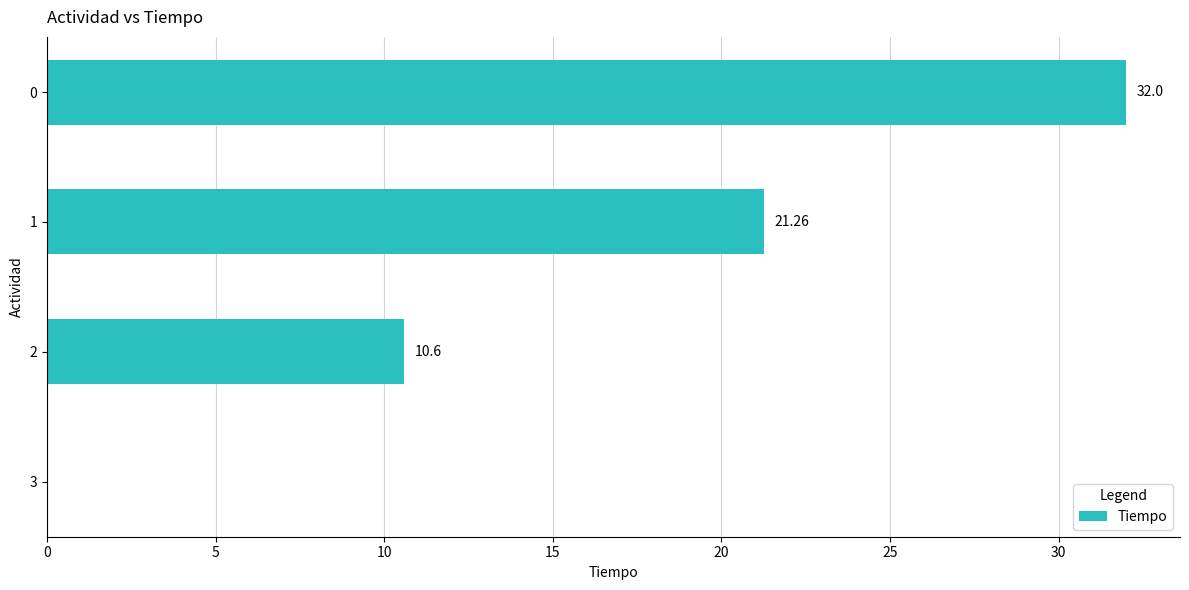

What is the change in value from 3 to 0?

+32.0